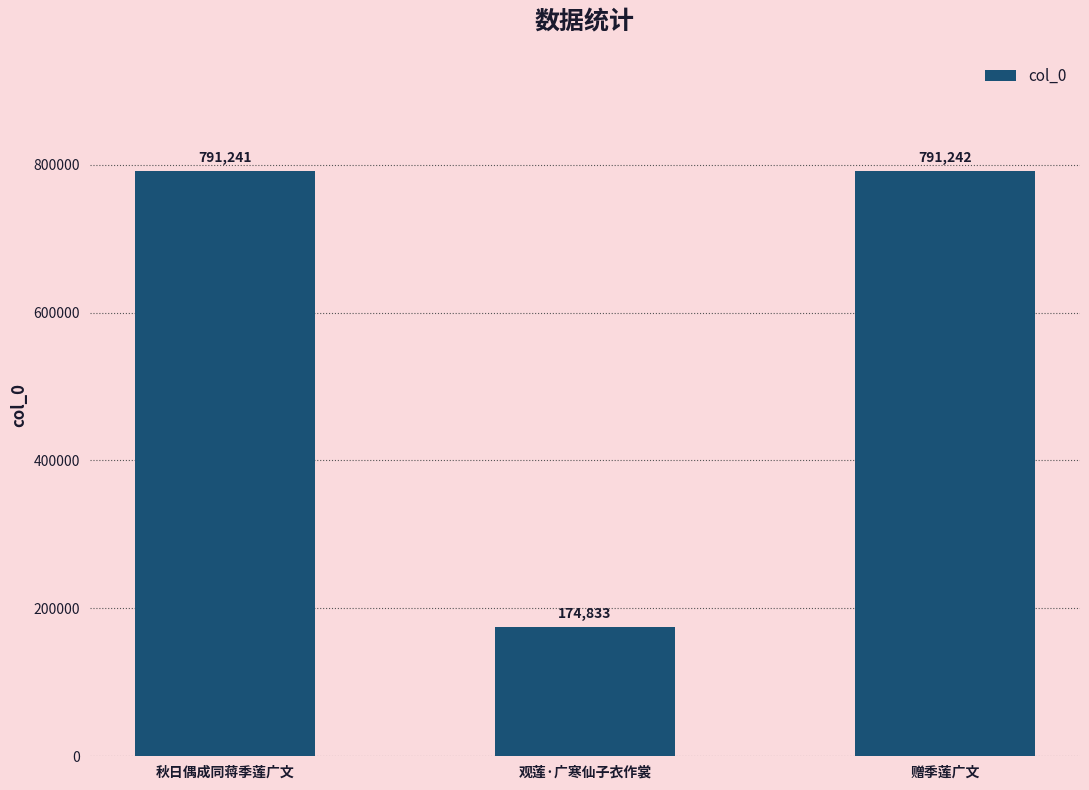

What is the label of the 3rd bar from the left?

赠季莲广文